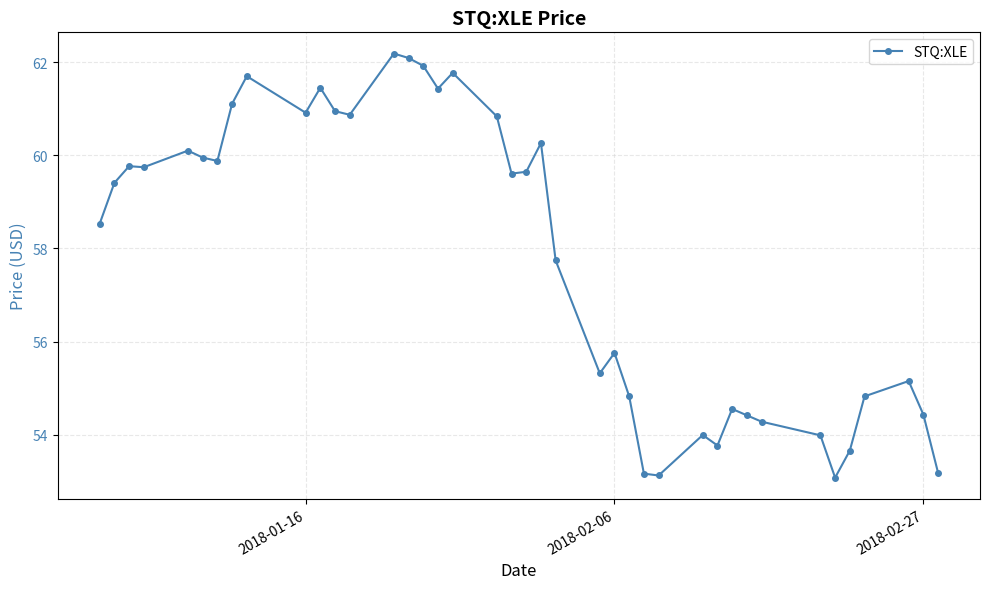

What is the value of the 7th point from the left?

59.9